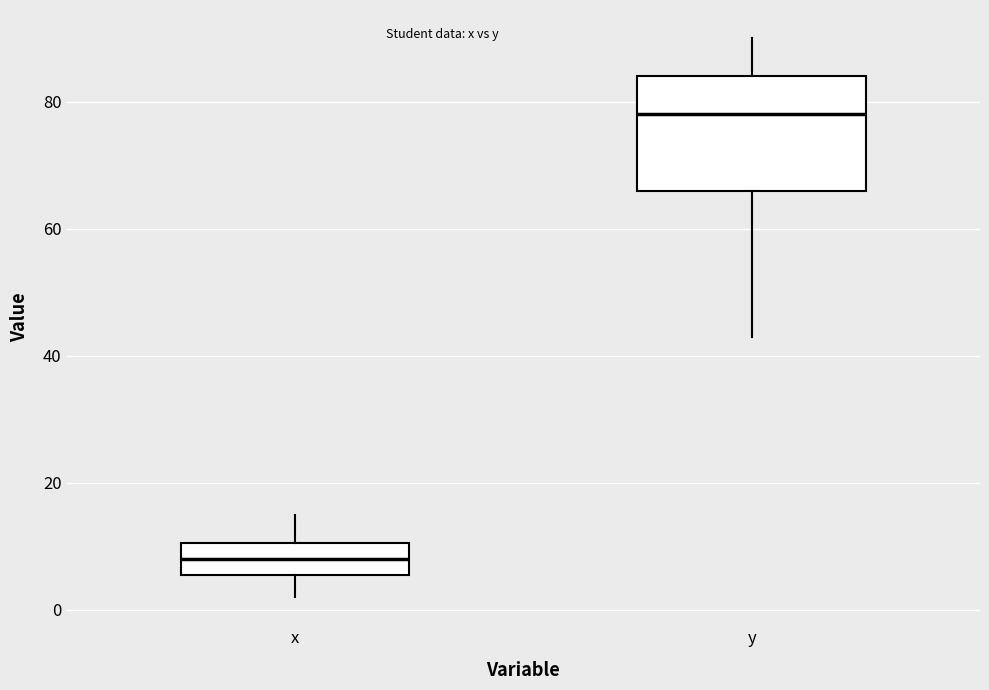

Which box is the tallest, from its lower edge to its upper edge?

y